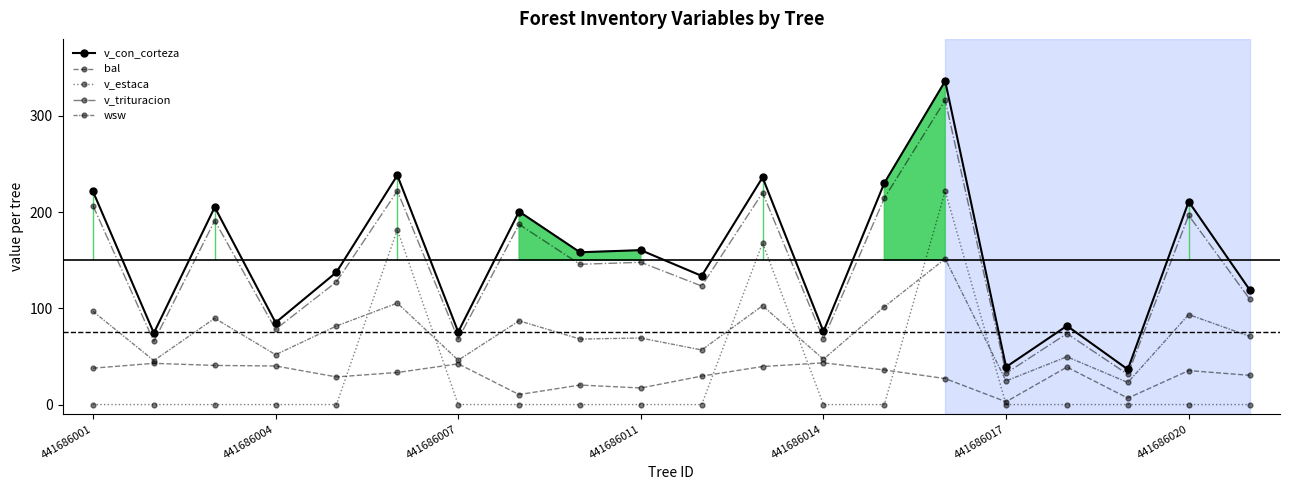

At which category does the chart reach its minimum across all series?

441686001